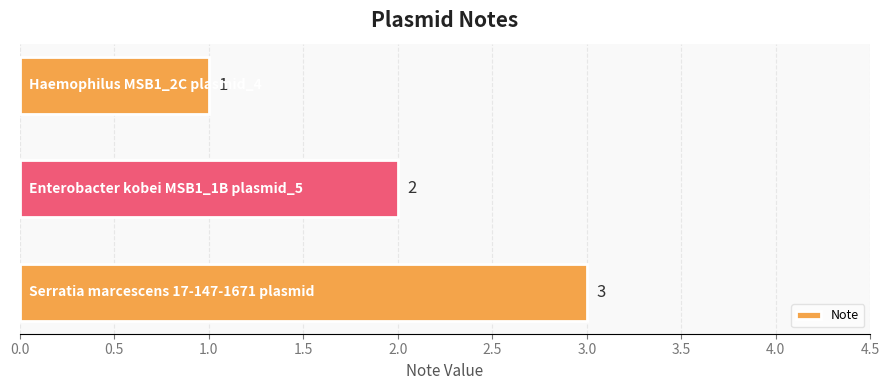

What is the greatest value displayed?

3